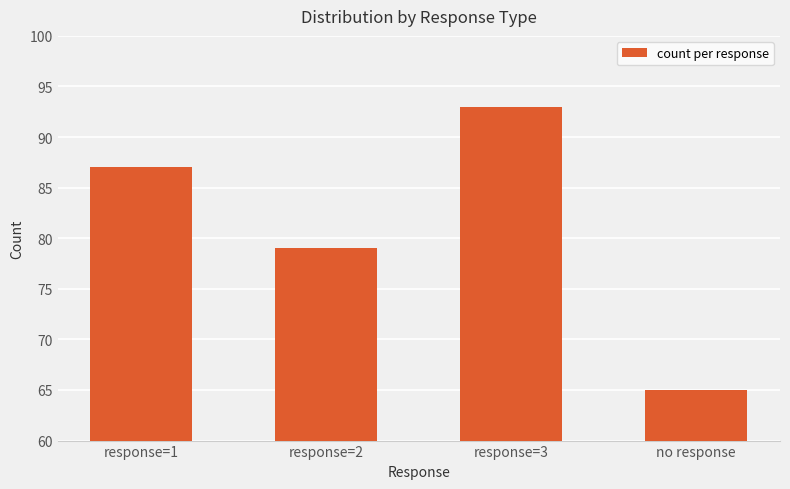

How many values are between 79 and 93?

3